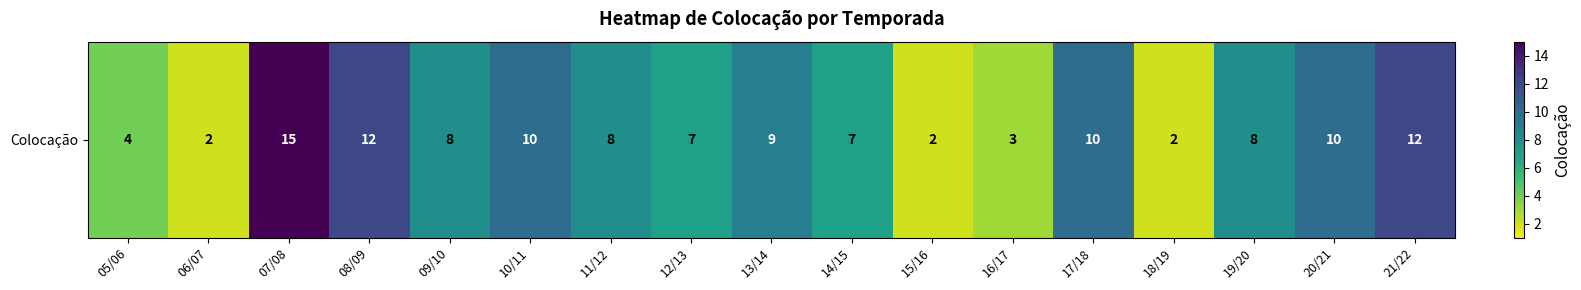

Between 14/15 and 15/16, which is larger?

14/15